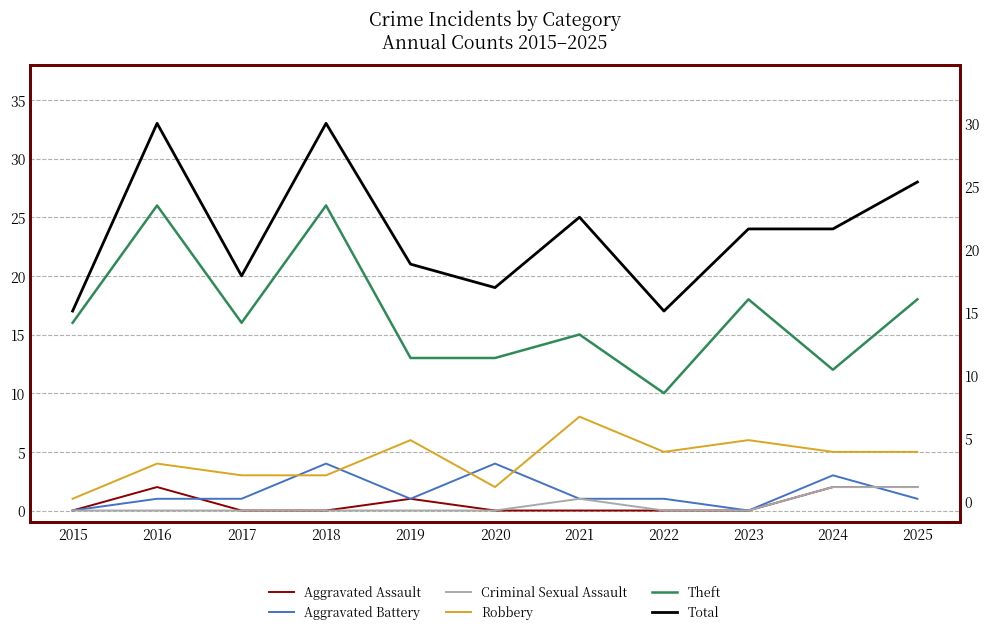

The value of Aggravated Assault at 2022 is 1. True or false?

False